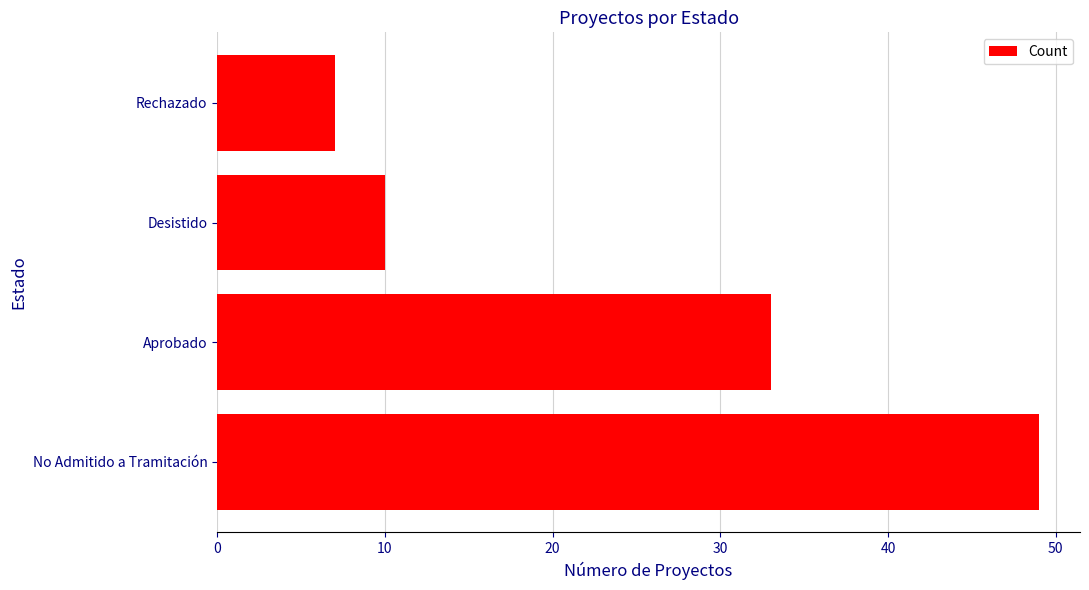

What is the difference between the second highest and minimum values?

26